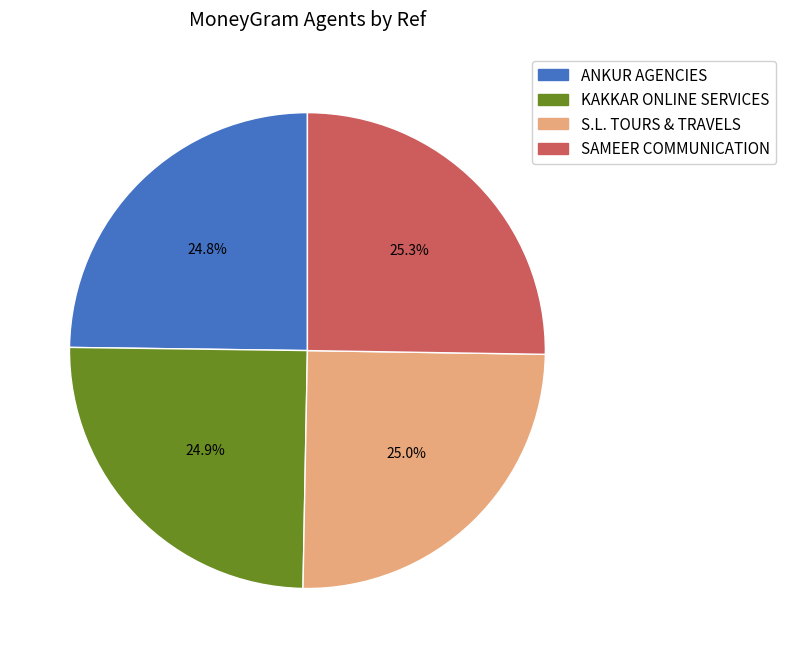

Count the number of slices in the pie.

4